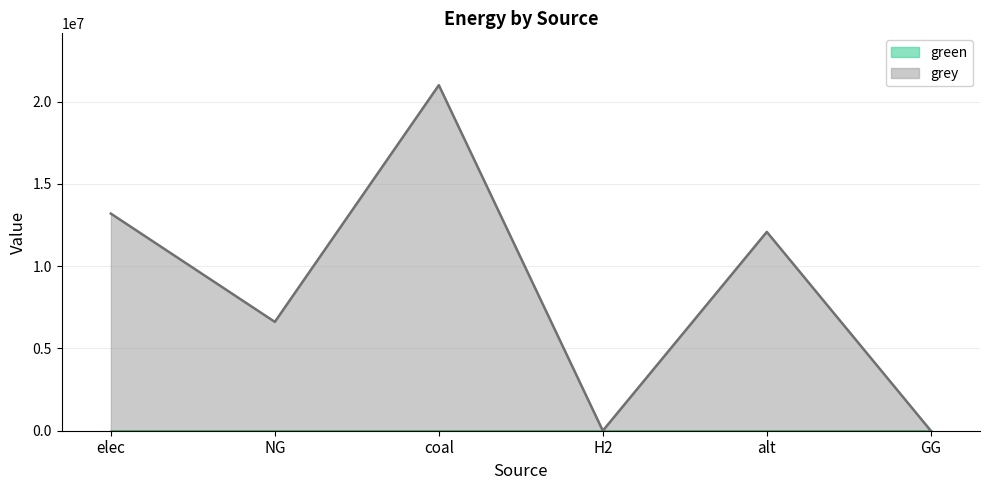

Between NG and coal, which is larger?

coal